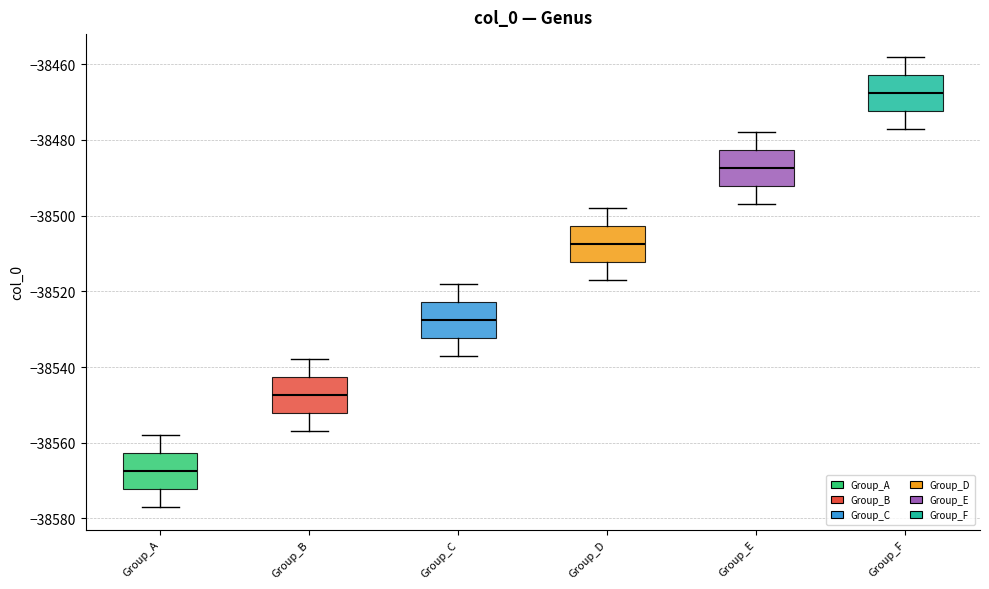

Where does the median line of the box for Group_F sit on the y-axis? The values are not printed on the chart, so give them approximately, as read against the axis.

-38468